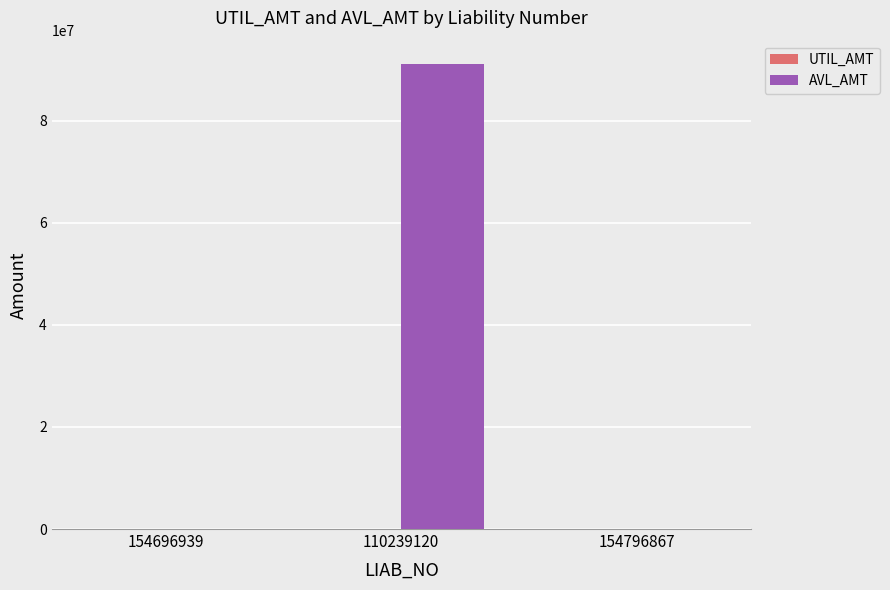

The AVL_AMT series shows 6976.8 at 154796867. True or false?

True